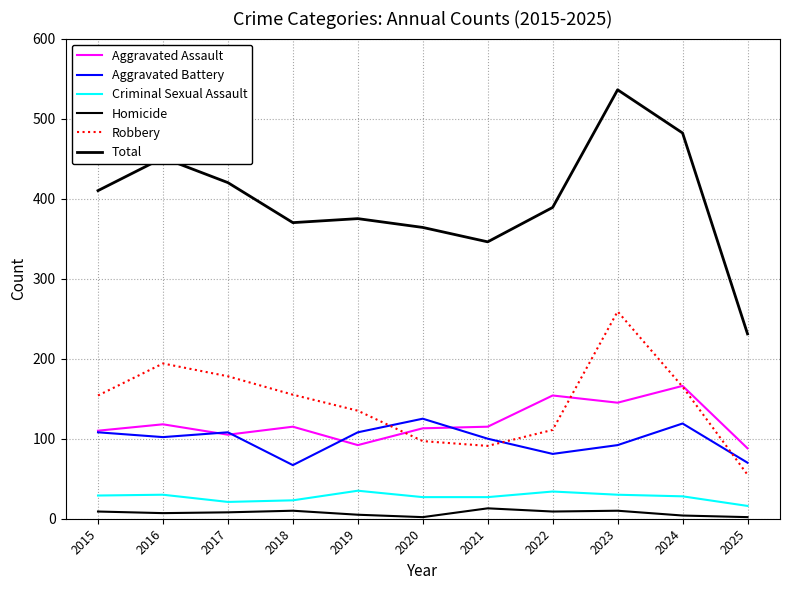

True or false: Aggravated Battery and Homicide cross at least once.

False